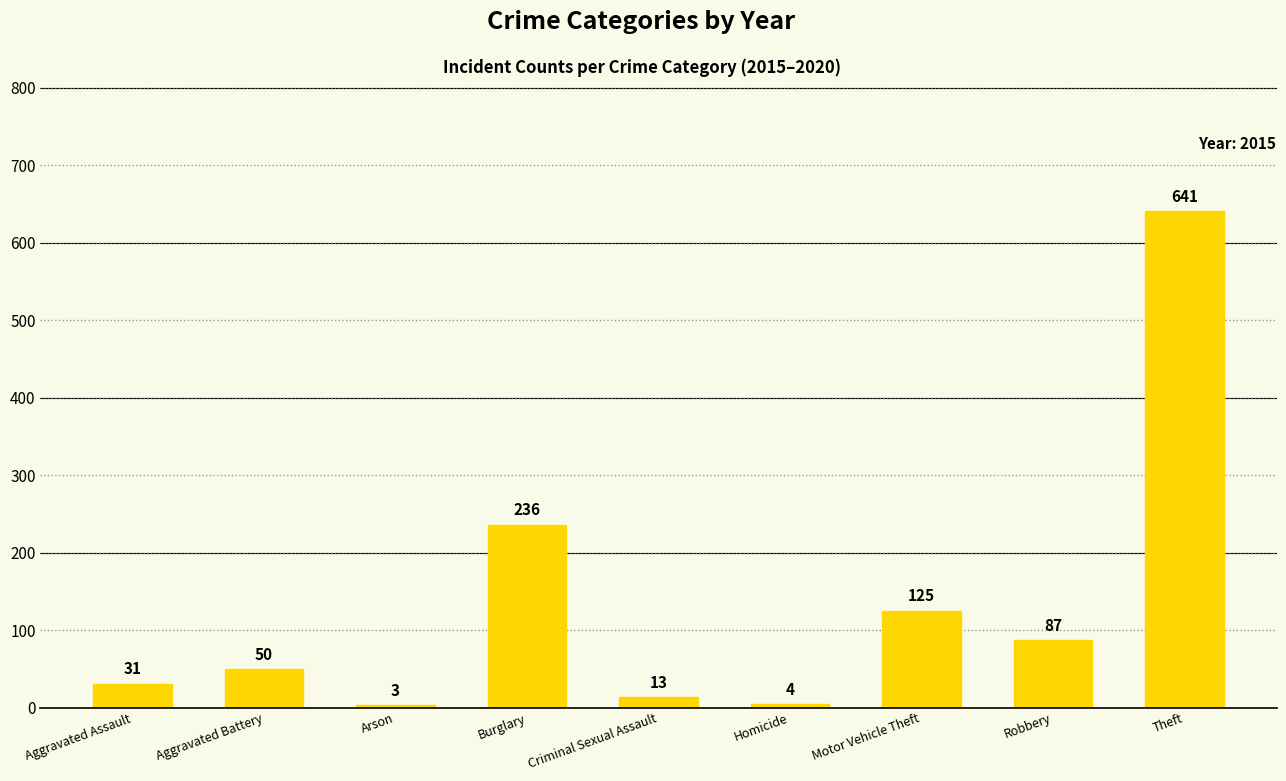

Reading left to right, transcribe all the data shown in this chart.

Aggravated Assault=31	Aggravated Battery=50	Arson=3	Burglary=236	Criminal Sexual Assault=13	Homicide=4	Motor Vehicle Theft=125	Robbery=87	Theft=641